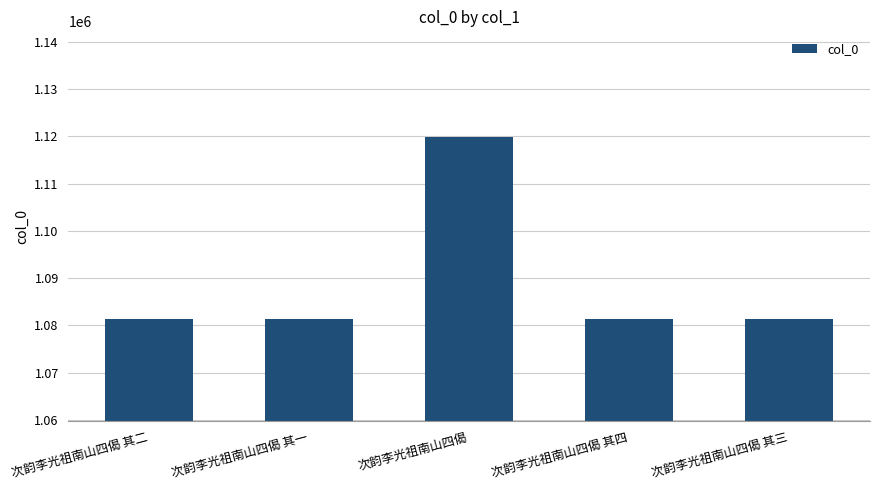

What is the difference between the maximum and second lowest values?

38556